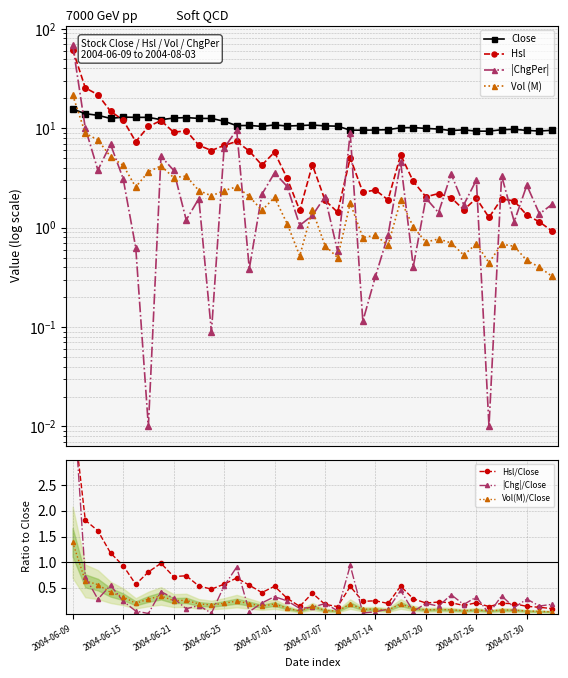

Which series has the largest total across all categories?

Close